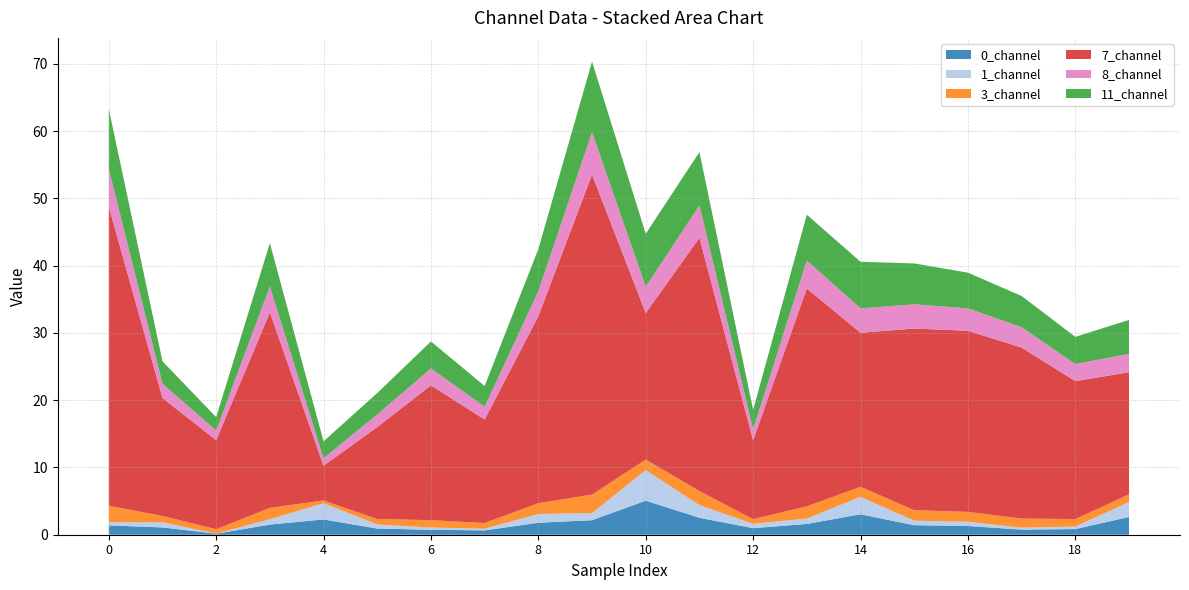

Reading right to left, extract all data points from this chart.

0_channel: 19=2.6	18=0.8	17=0.8	16=1.3	15=1.4	14=3.0	13=1.6	12=1.0	11=2.5	10=5.1	9=2.2	8=1.8	7=0.6	6=0.7	5=0.9	4=2.3	3=1.5	2=0.2	1=1.1	0=1.4
1_channel: 19=2.2	18=0.4	17=0.3	16=0.6	15=0.7	14=2.6	13=0.8	12=0.6	11=1.9	10=4.5	9=1.1	8=1.3	7=0.3	6=0.3	5=0.6	4=2.4	3=0.8	2=0.0	1=0.8	0=0.5
3_channel: 19=1.1	18=1.1	17=1.4	16=1.5	15=1.6	14=1.5	13=1.8	12=0.7	11=2.1	10=1.6	9=2.7	8=1.6	7=0.8	6=1.1	5=0.8	4=0.4	3=1.7	2=0.7	1=0.9	0=2.5
7_channel: 19=18.2	18=20.5	17=25.4	16=26.9	15=27.0	14=22.9	13=32.4	12=11.7	11=37.7	10=21.8	9=47.6	8=27.8	7=15.4	6=20.0	5=13.7	4=5.2	3=29.1	2=13.2	1=17.5	0=44.5
8_channel: 19=2.7	18=2.5	17=3.0	16=3.3	15=3.6	14=3.6	13=4.2	12=1.6	11=4.8	10=3.9	9=6.3	8=3.7	7=1.9	6=2.5	5=1.9	4=1.1	3=3.9	2=1.4	1=2.1	0=5.6
11_channel: 19=5.0	18=4.0	17=4.6	16=5.3	15=6.1	14=6.9	13=6.8	12=2.9	11=7.9	10=7.9	9=10.5	8=6.3	7=3.1	6=4.0	5=3.2	4=2.5	3=6.4	2=2.0	1=3.3	0=9.0